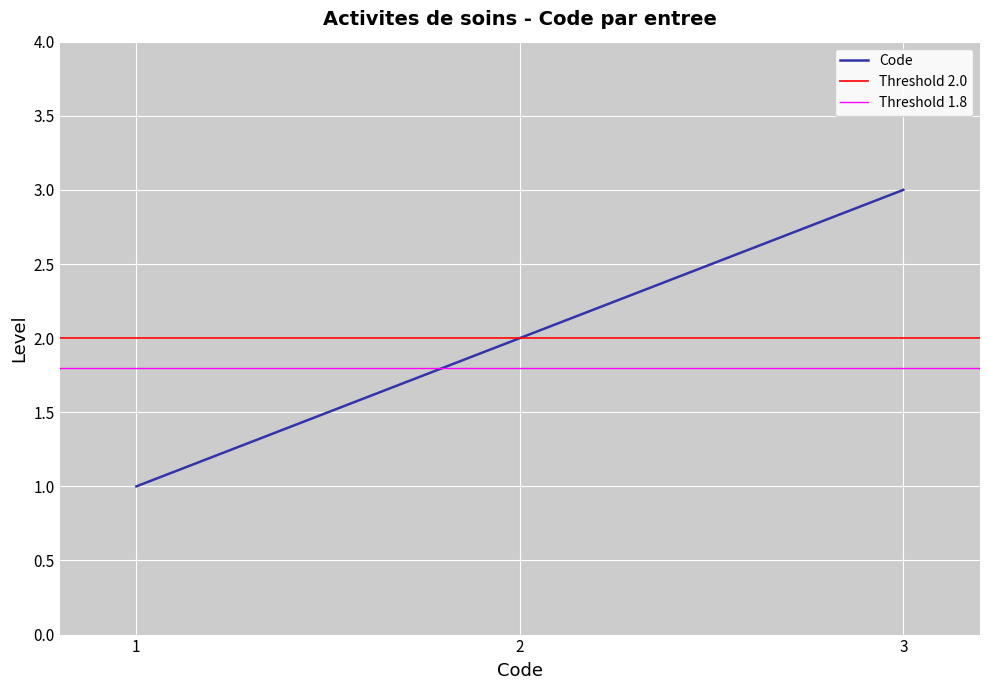

The value of Code at 2 is 1. True or false?

False